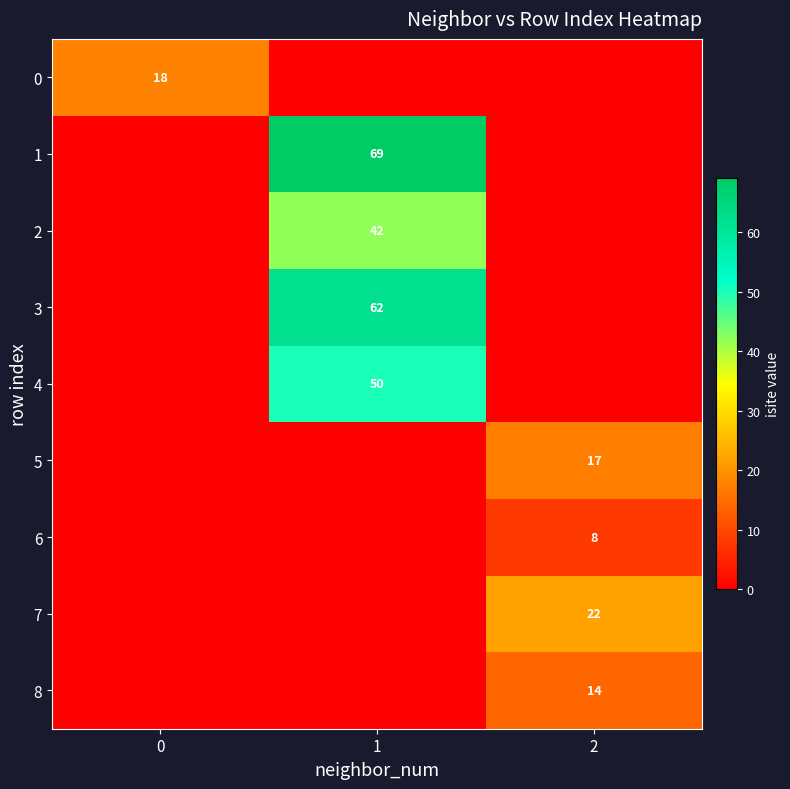

What is the difference between the maximum and minimum values in the 4 series?

50